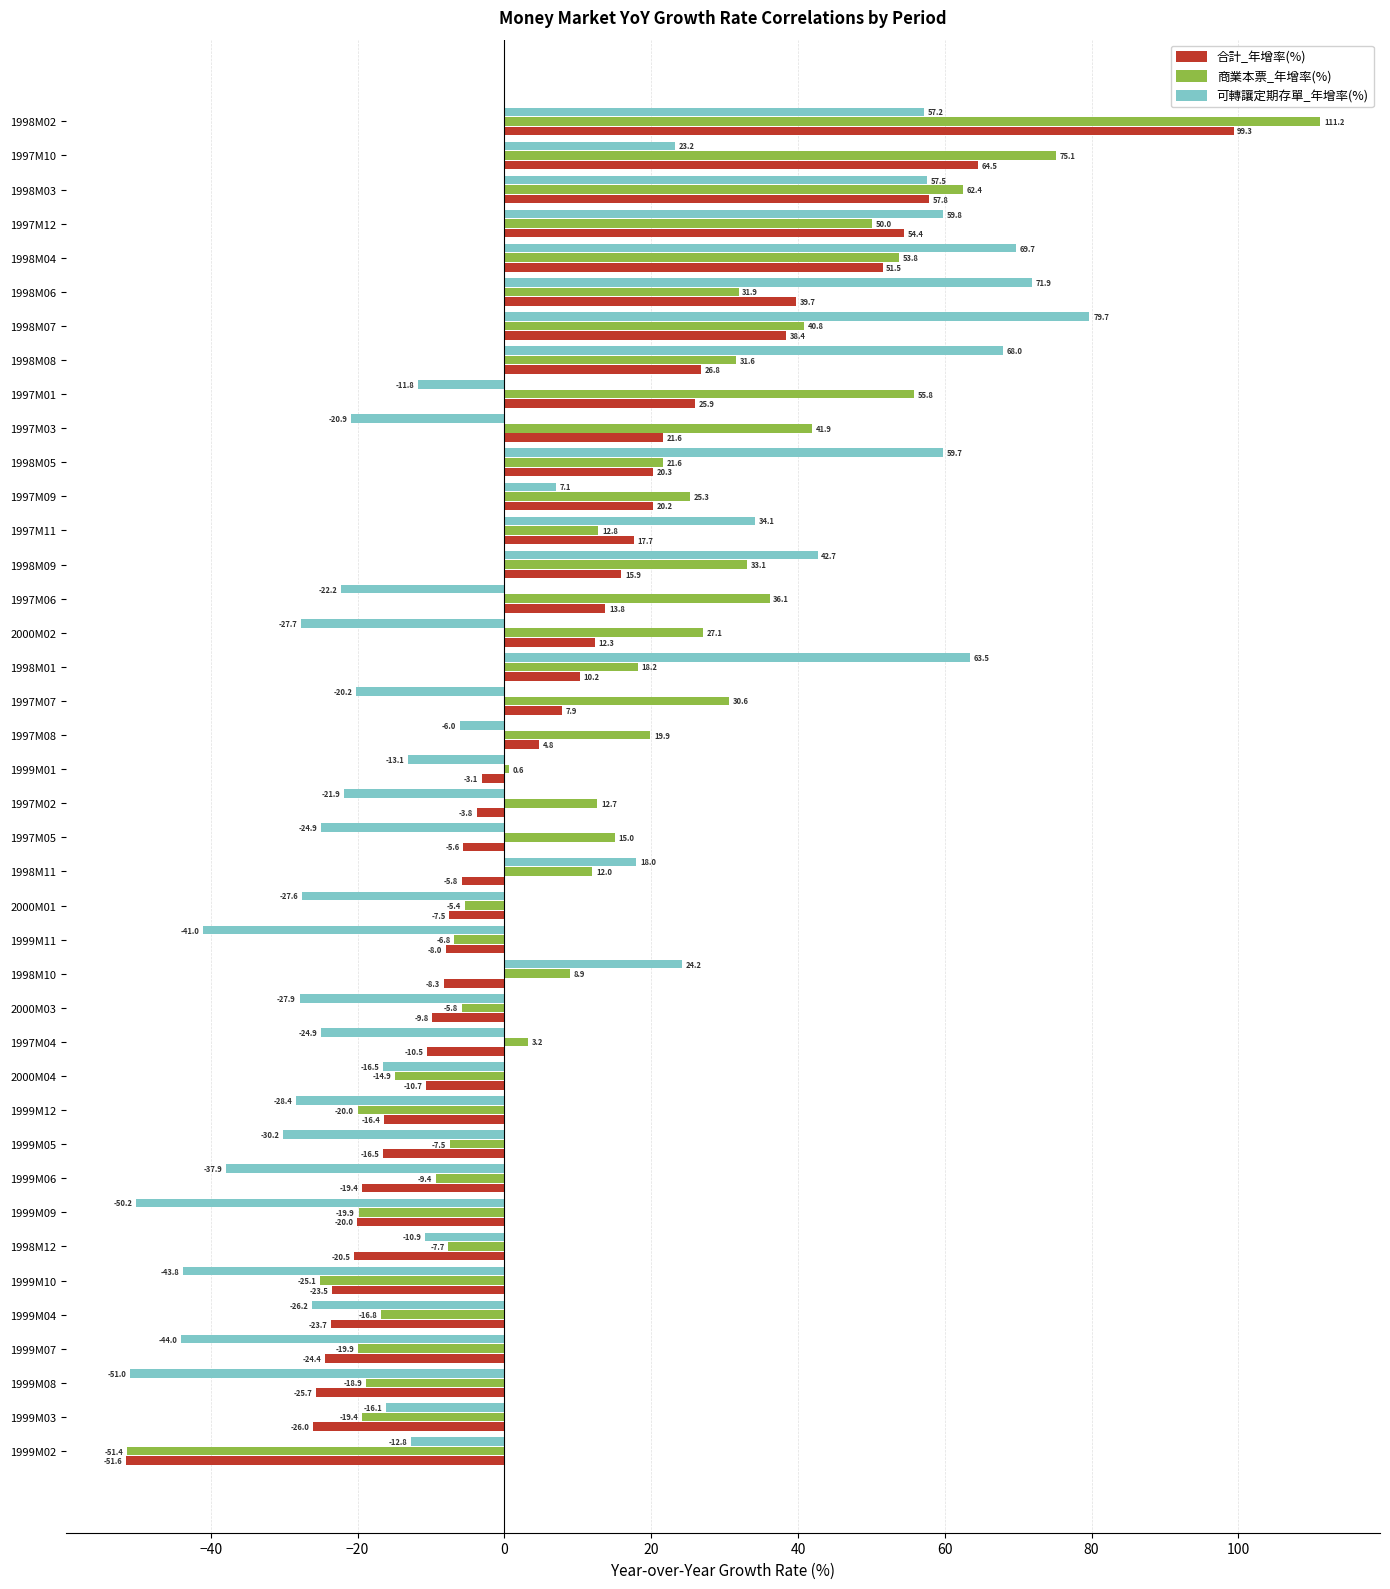

What is the greatest value displayed?

111.2